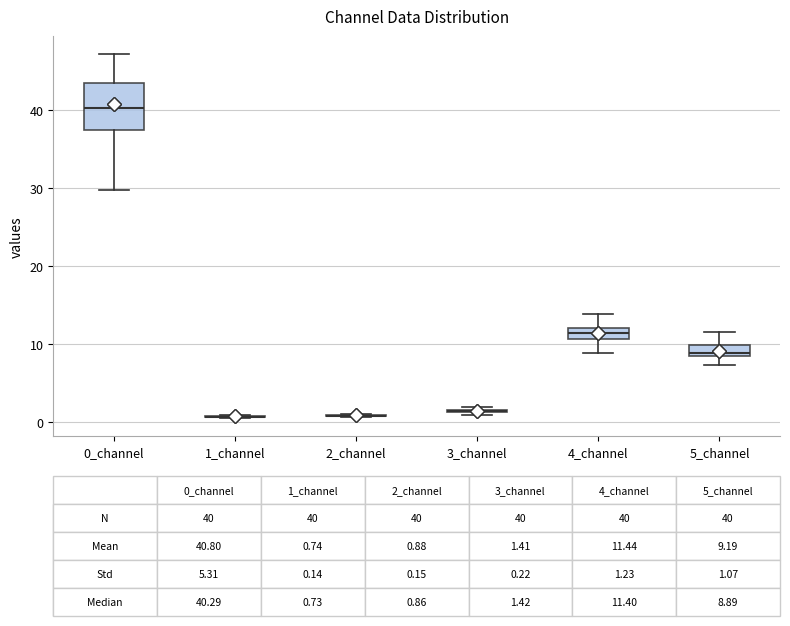

Comparing the boxes themselves (not the whiskers), which one is the tallest?

0_channel